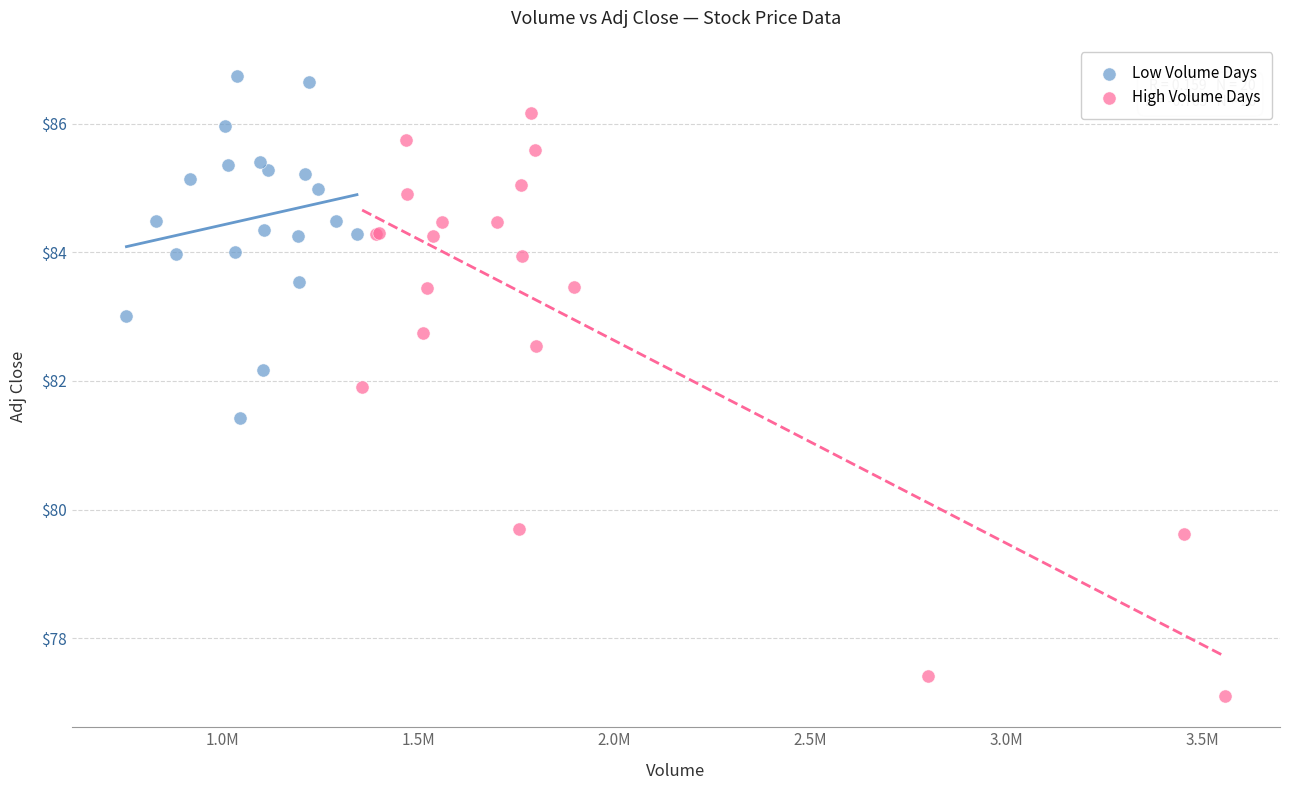

Which series reaches the minimum Y coordinate?

High Volume Days